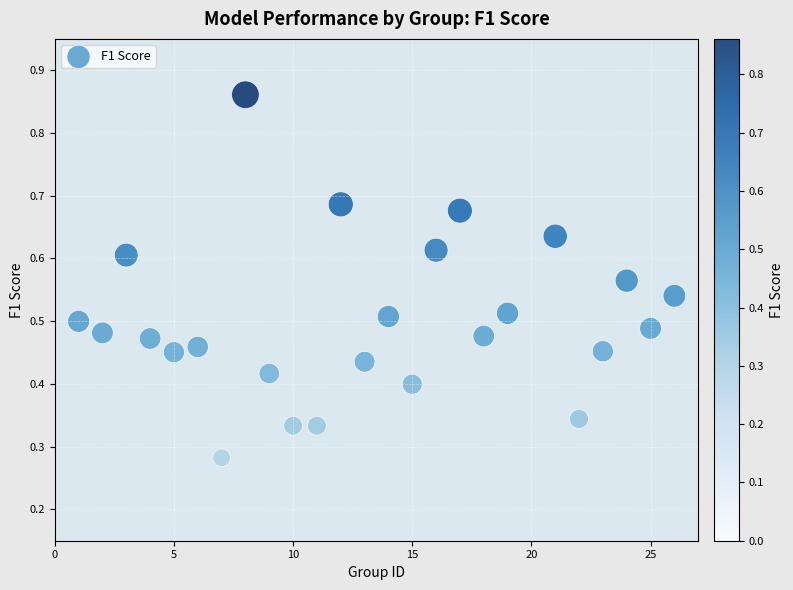

What is the range of X values (max minus min)?

25.0